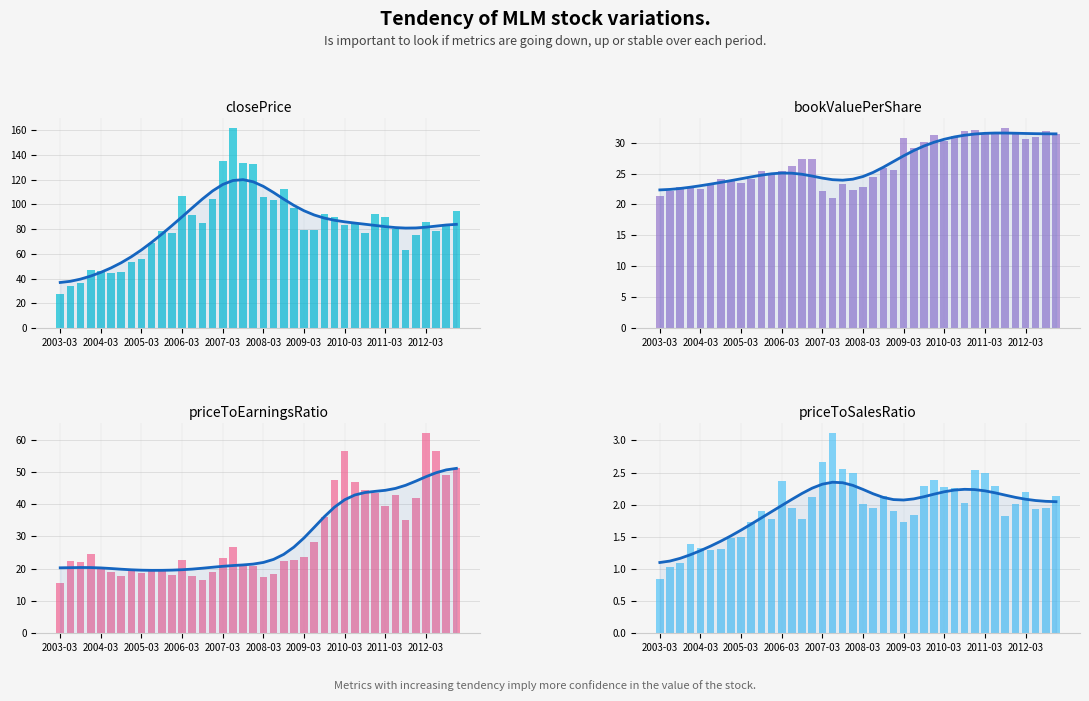

Between 2011-12-30 and 2010-06-30, which is larger?

2010-06-30